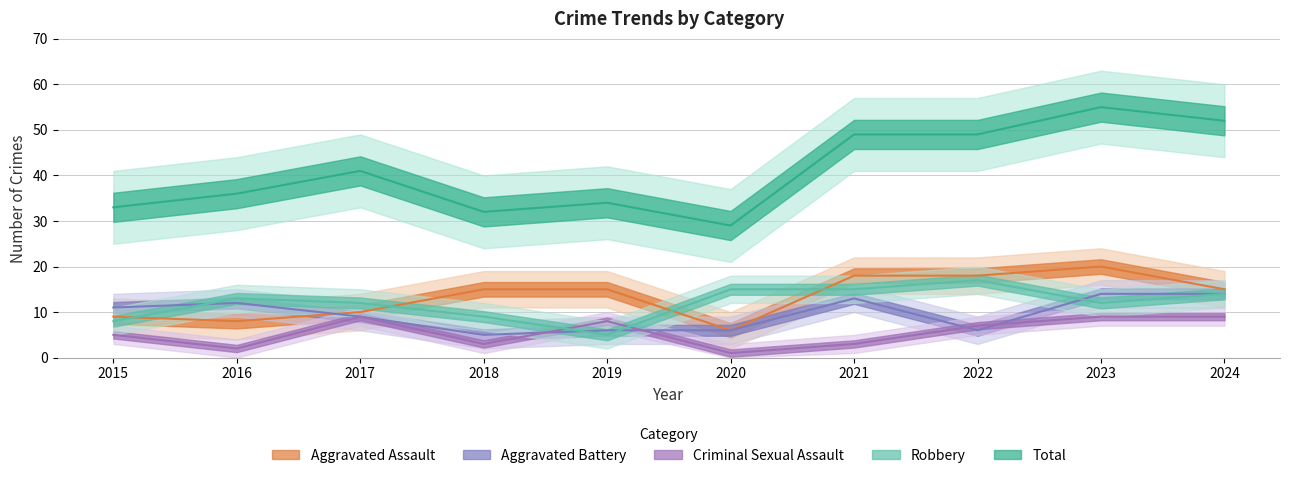

What is the total value across all series at 2020?

57